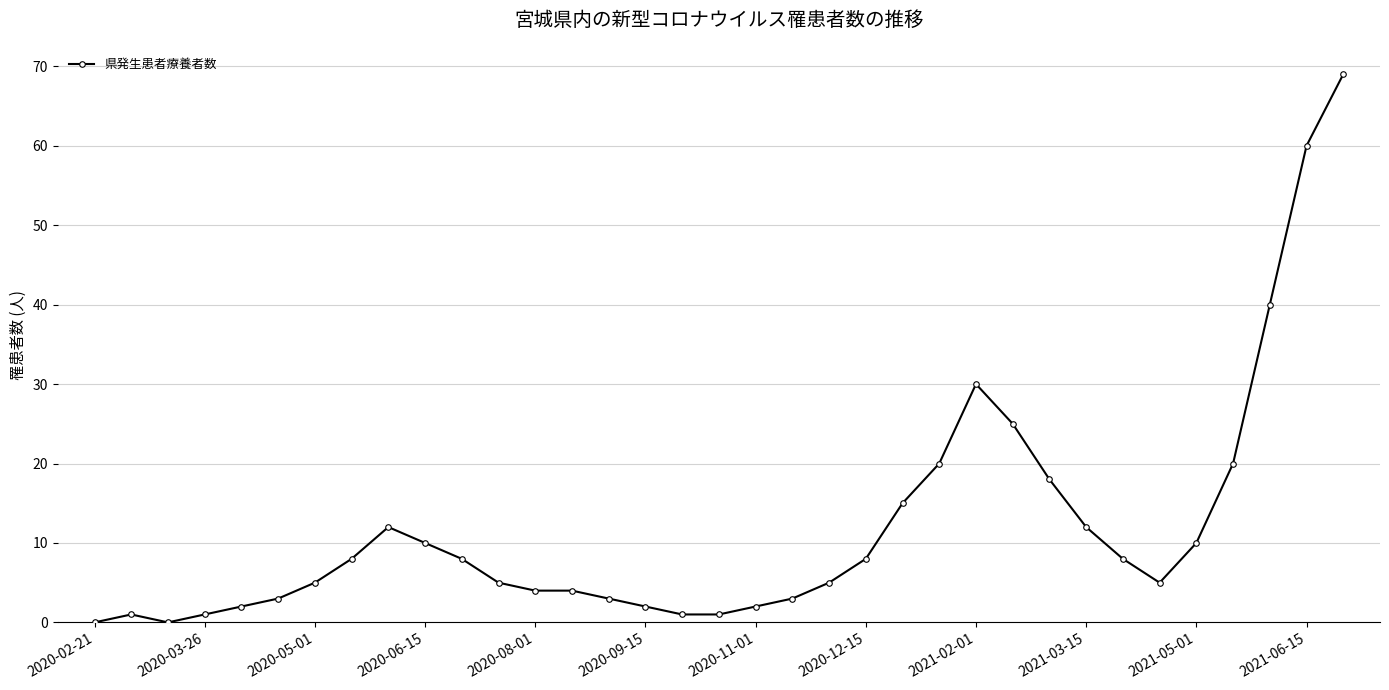

True or false: there are more than 0 points higher than both neighbors.

True